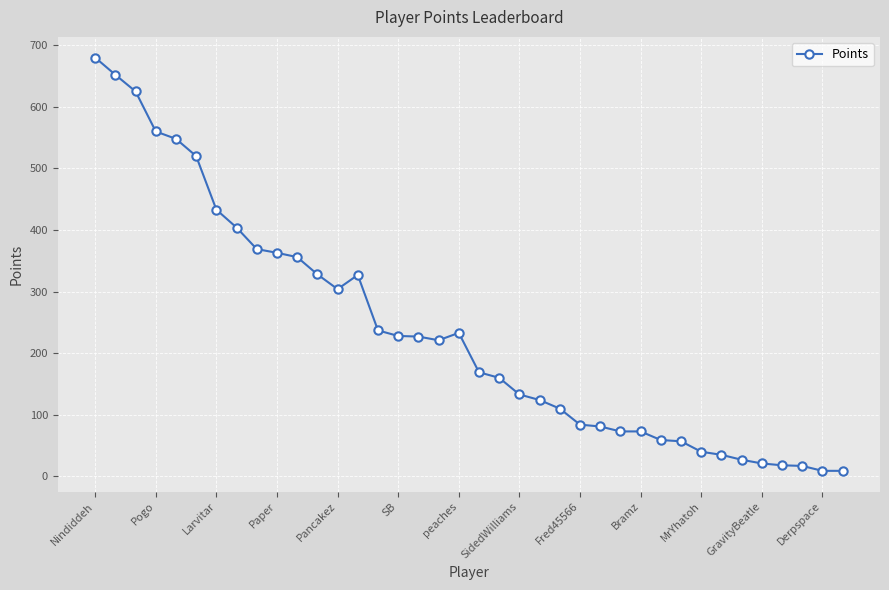

What is the value of the 17th point from the left?

227